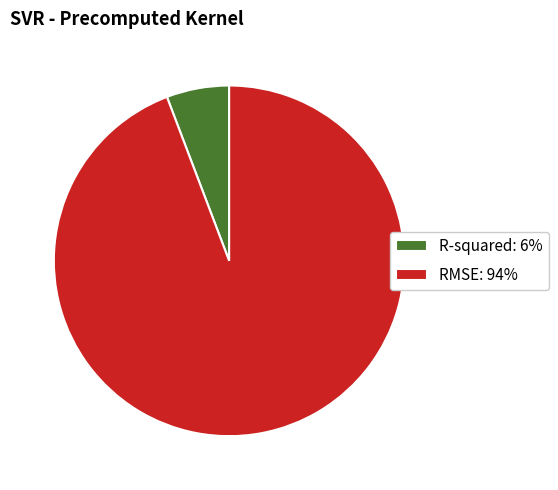

Which has a higher value, RMSE or R-squared?

RMSE